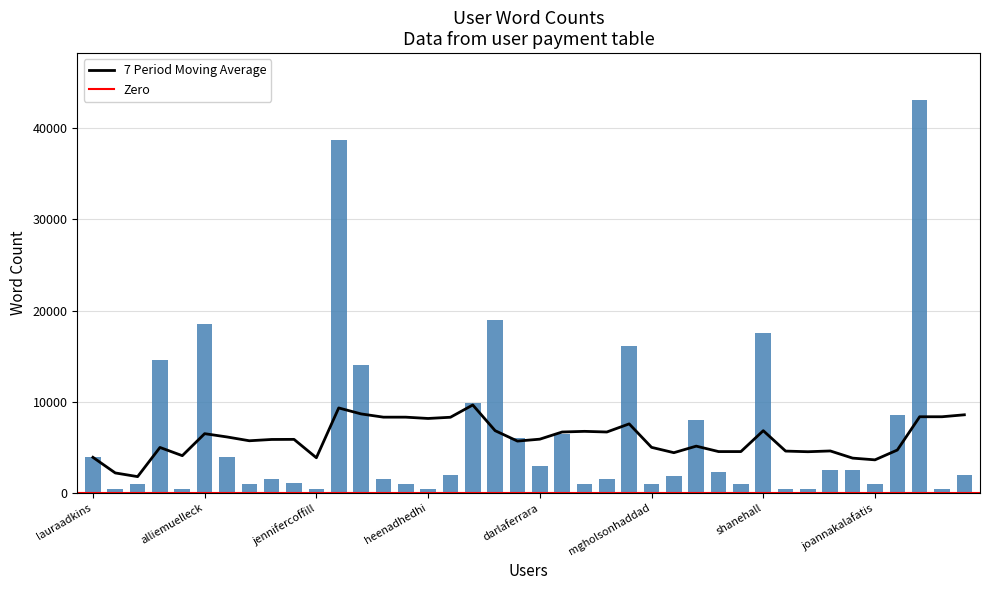

True or false: the data shows 31756 at alliemuelleck.

False